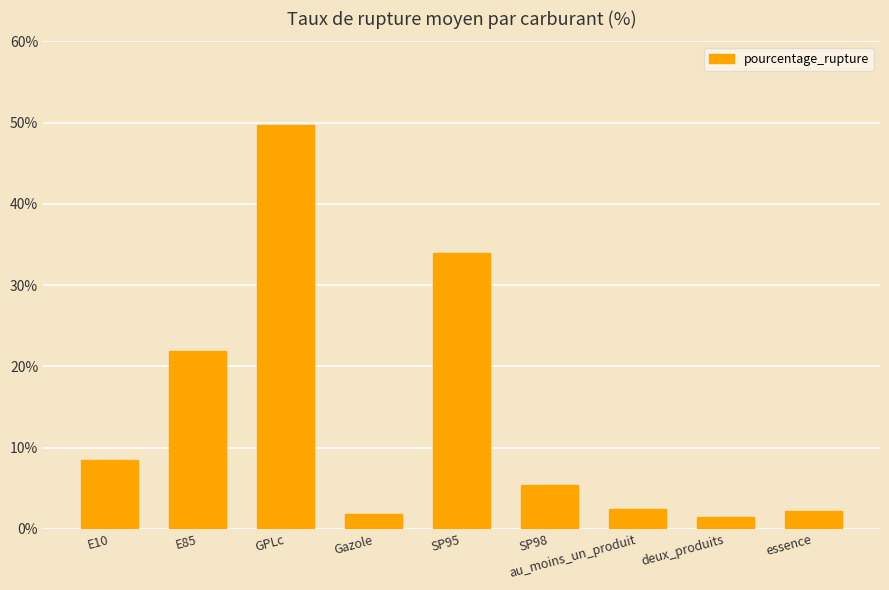

What is the change in value from E85 to essence?

-19.7